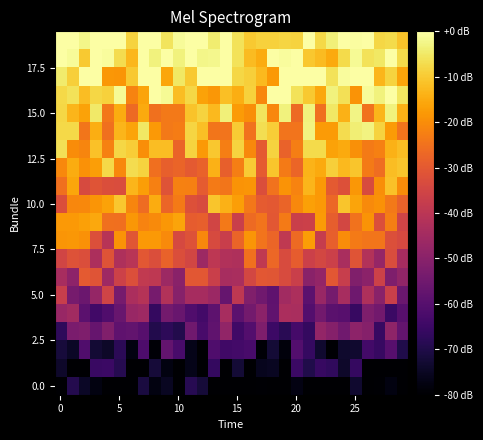

Count the number of categories in the chart.

30